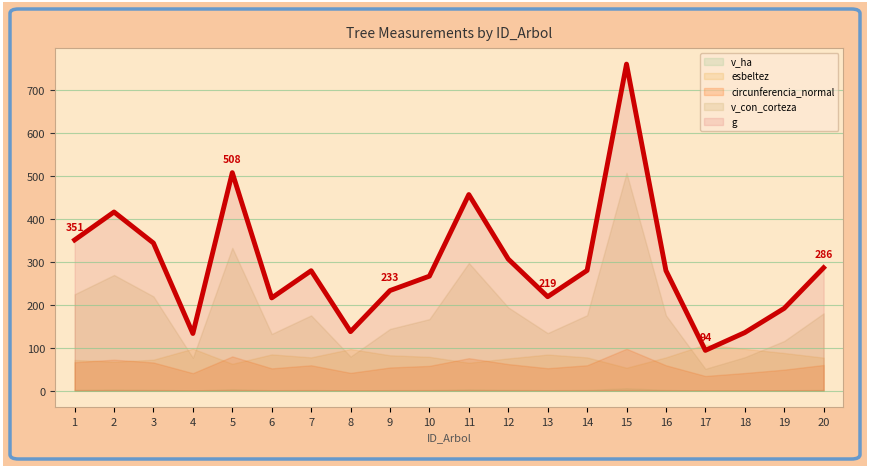

At which category is the sum across all series the highest?

15